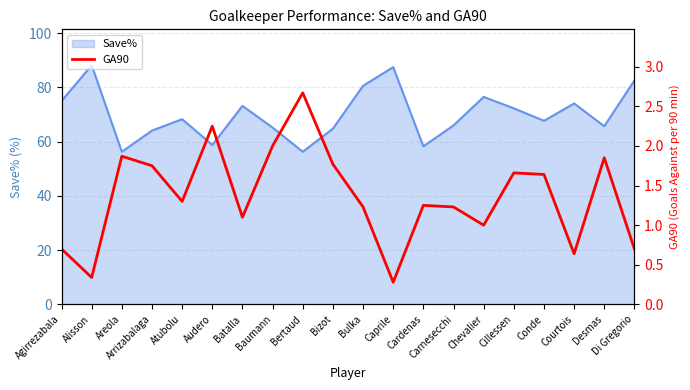

Where does the data first go above 1?

Areola